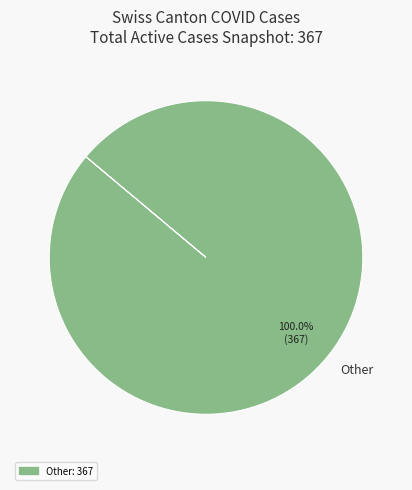

Rank the categories by value from highest to lowest.

Other